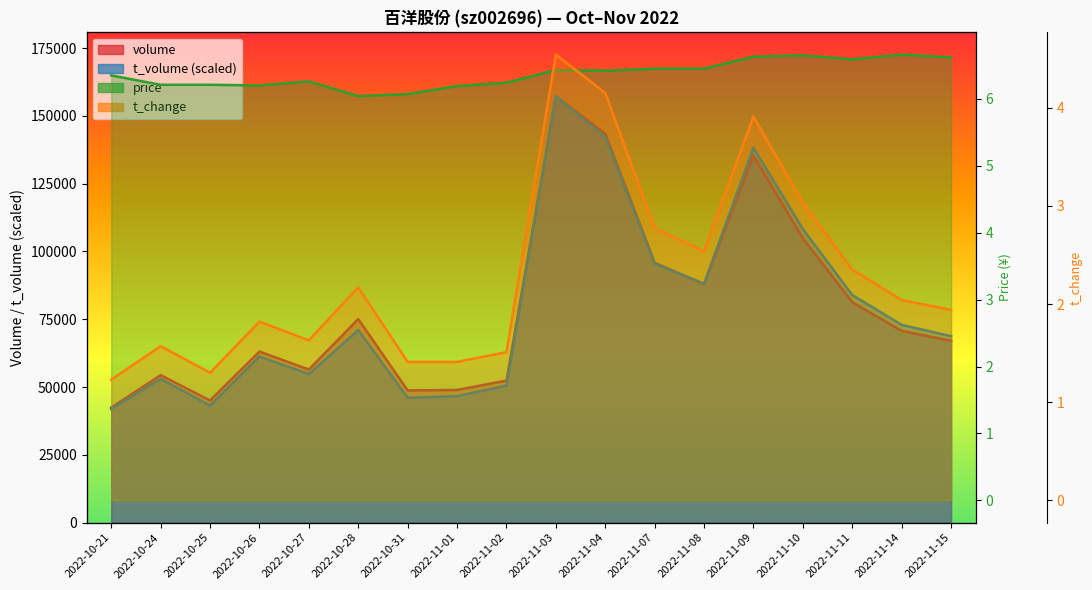

Which label corresponds to the largest value in the chart?

2022-11-03